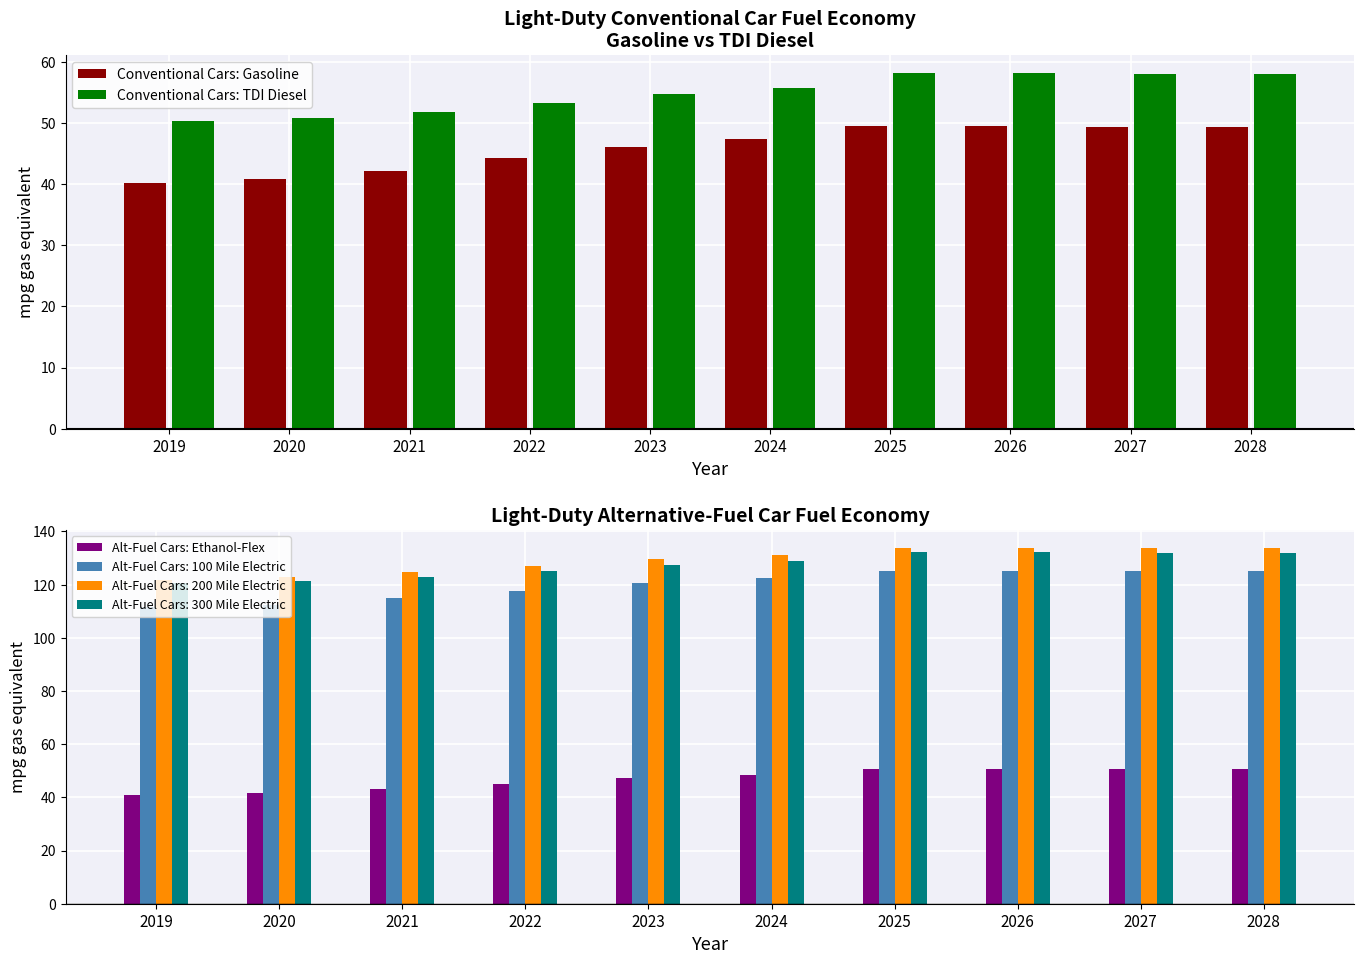

What is the maximum value for Conventional Cars: Gasoline?

49.5